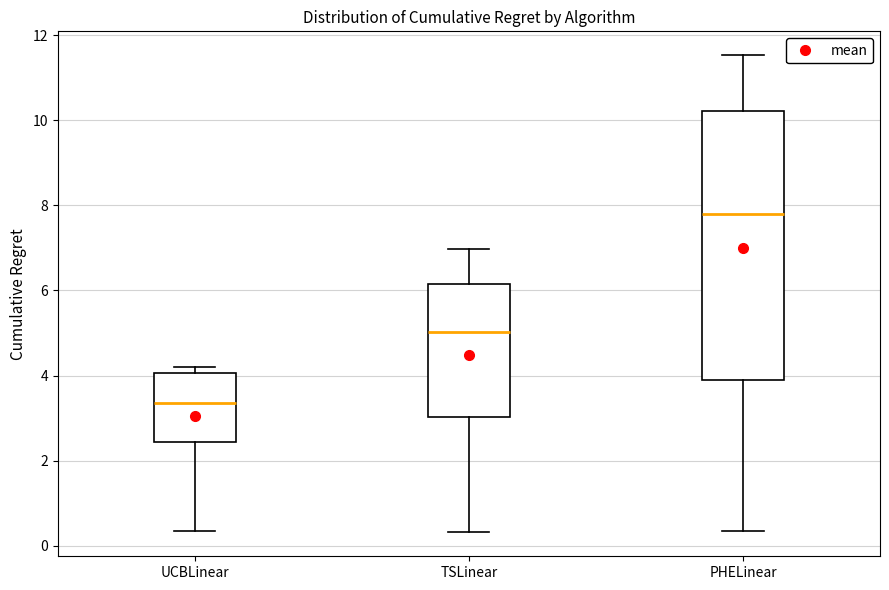

Reading left to right, transcribe this box plot: for each box, give where its median line is, the range the box spans, and where its two whiskers end, as read against the y-axis. The values are not printed on the chart, so give them approximately, as read against the axis.

UCBLinear: median 3.4, box 2.4 to 4.0, whiskers 0.4 to 4.2
TSLinear: median 5.0, box 3.0 to 6.2, whiskers 0.4 to 7.0
PHELinear: median 7.8, box 4.0 to 10.2, whiskers 0.4 to 11.6